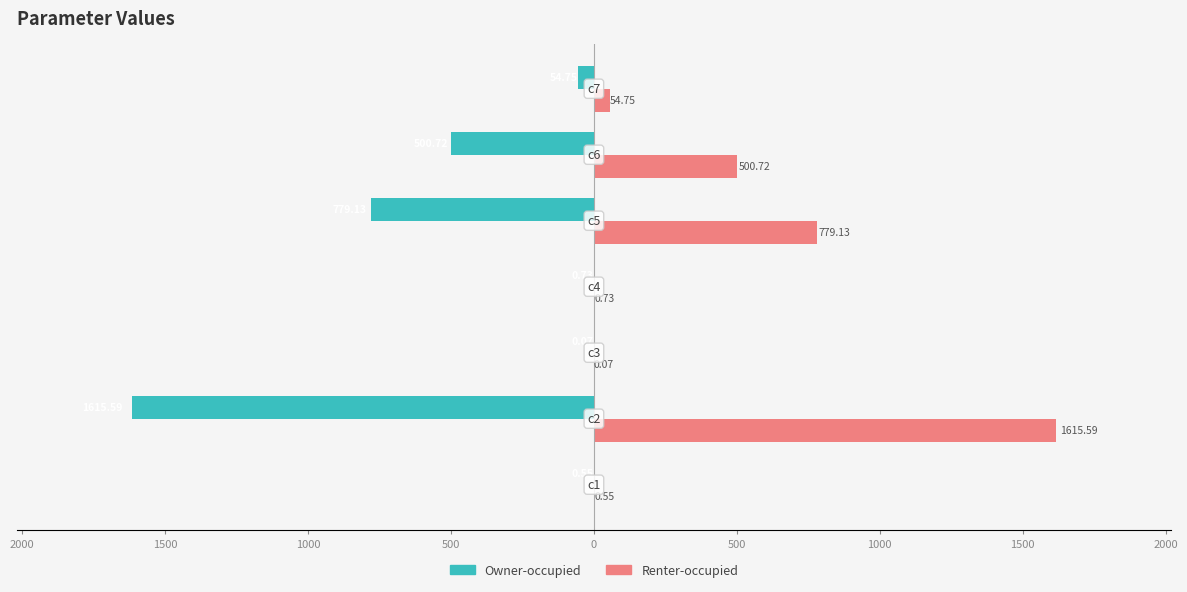

What are all the series names shown in the legend?

Owner-occupied, Renter-occupied